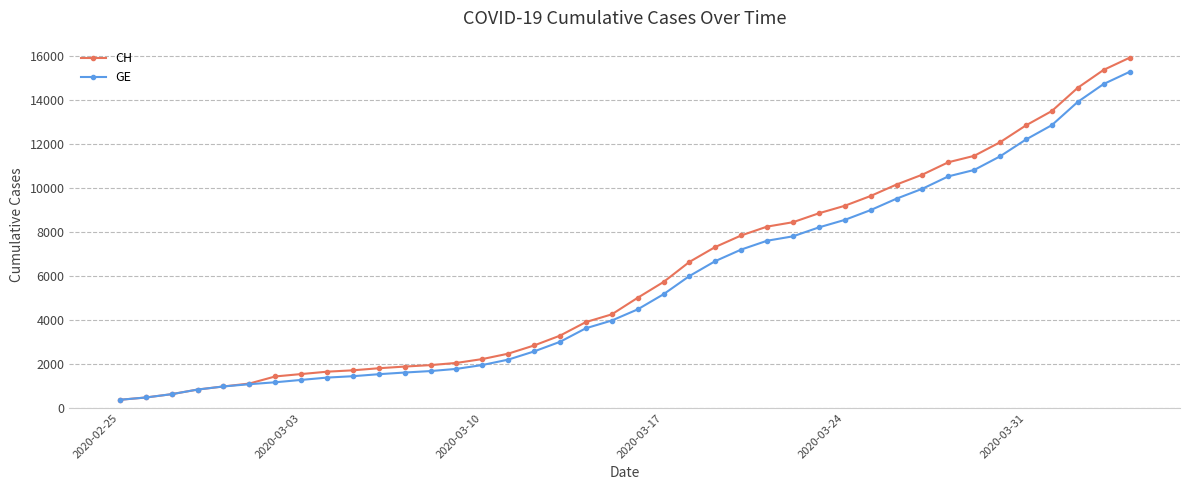

What is the smallest value displayed?

375